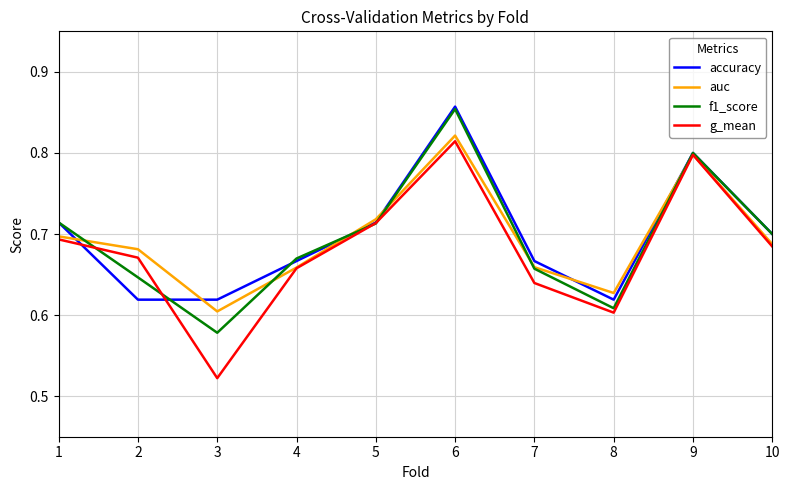

Where do g_mean and f1_score first cross each other?

1 and 2